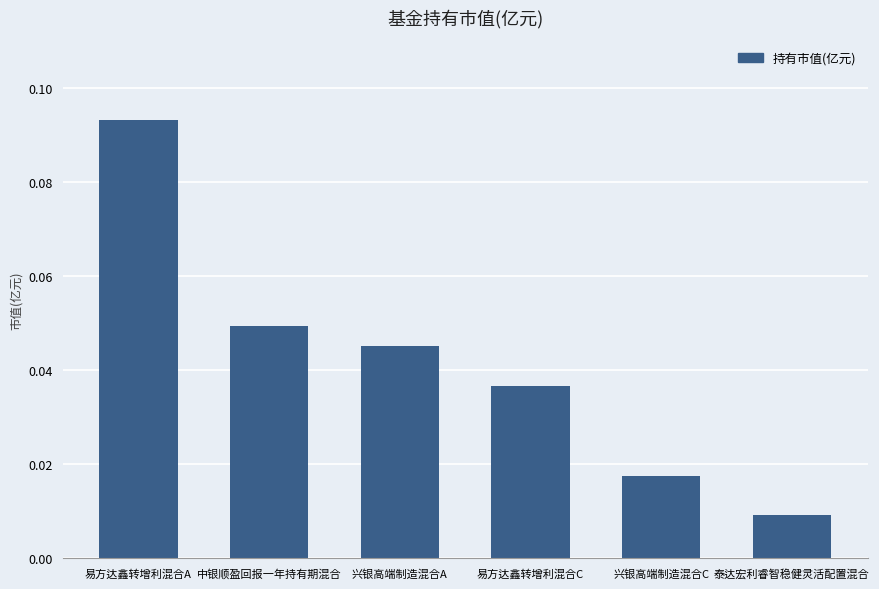

The chart shows a value of 0.1 at 易方达鑫转增利混合C. True or false?

False